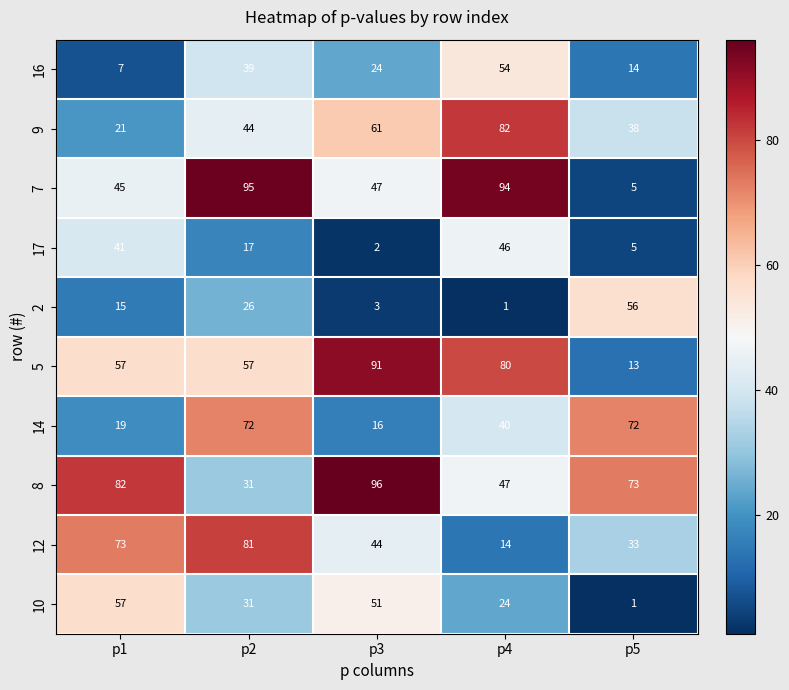

What is the sum of the 7 values at p4 and p1?

139